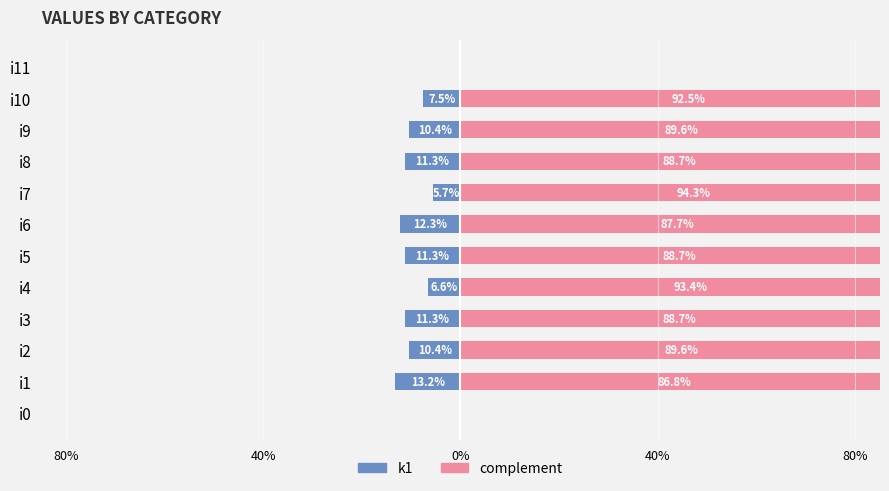

What is the difference between the maximum and minimum values in the k1 series?

13.2